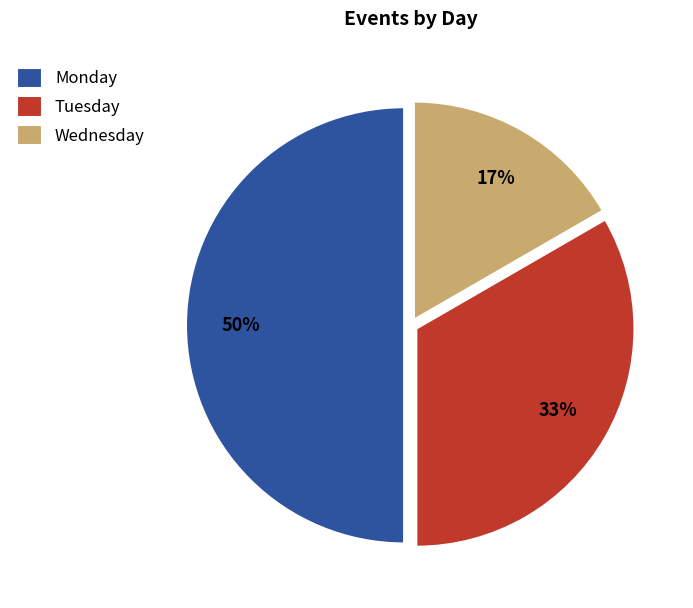

Which slice is the smallest?

Wednesday